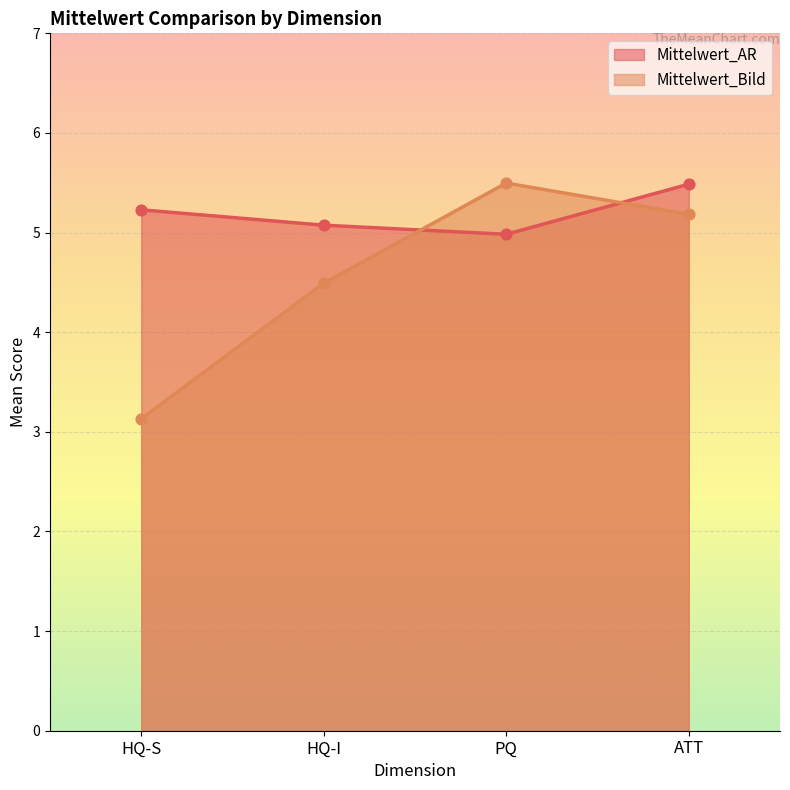

What are all the series names shown in the legend?

Mittelwert_AR, Mittelwert_Bild